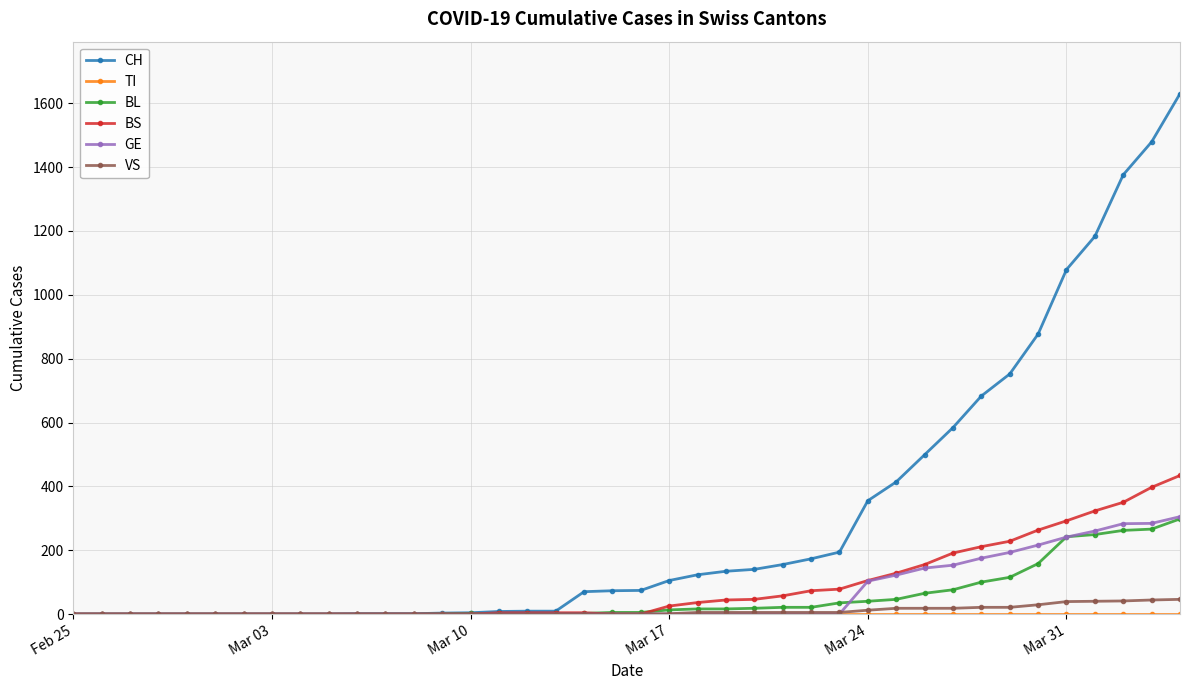

Which series has the largest range (max minus min)?

CH